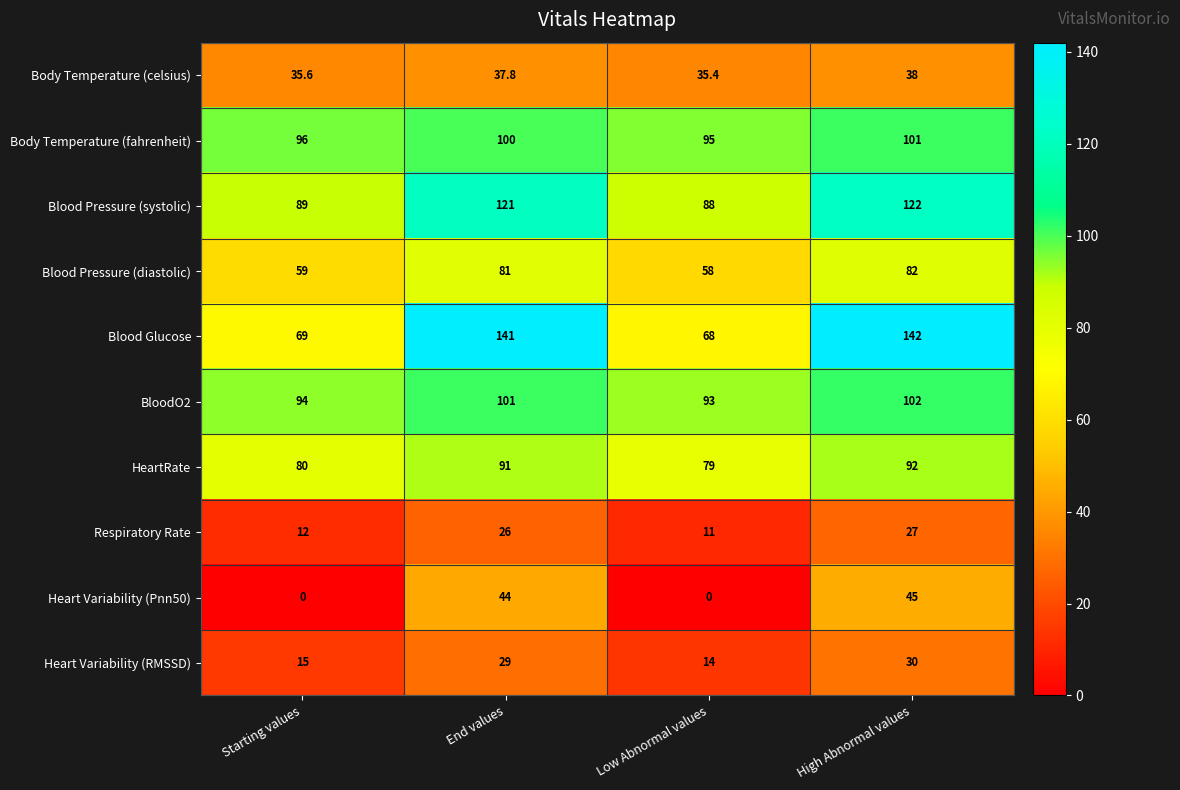

At which category is the sum across all series the highest?

High Abnormal values